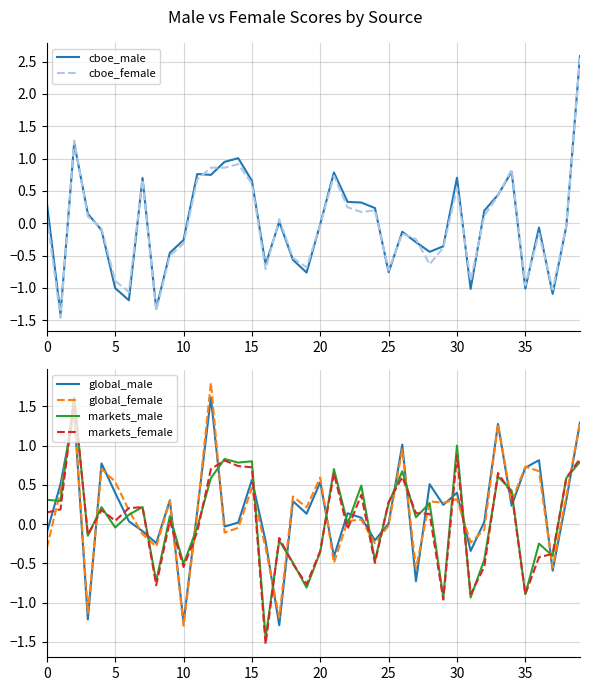

Which series ends up on top after the final intersection of cboe_female and global_male?

cboe_female